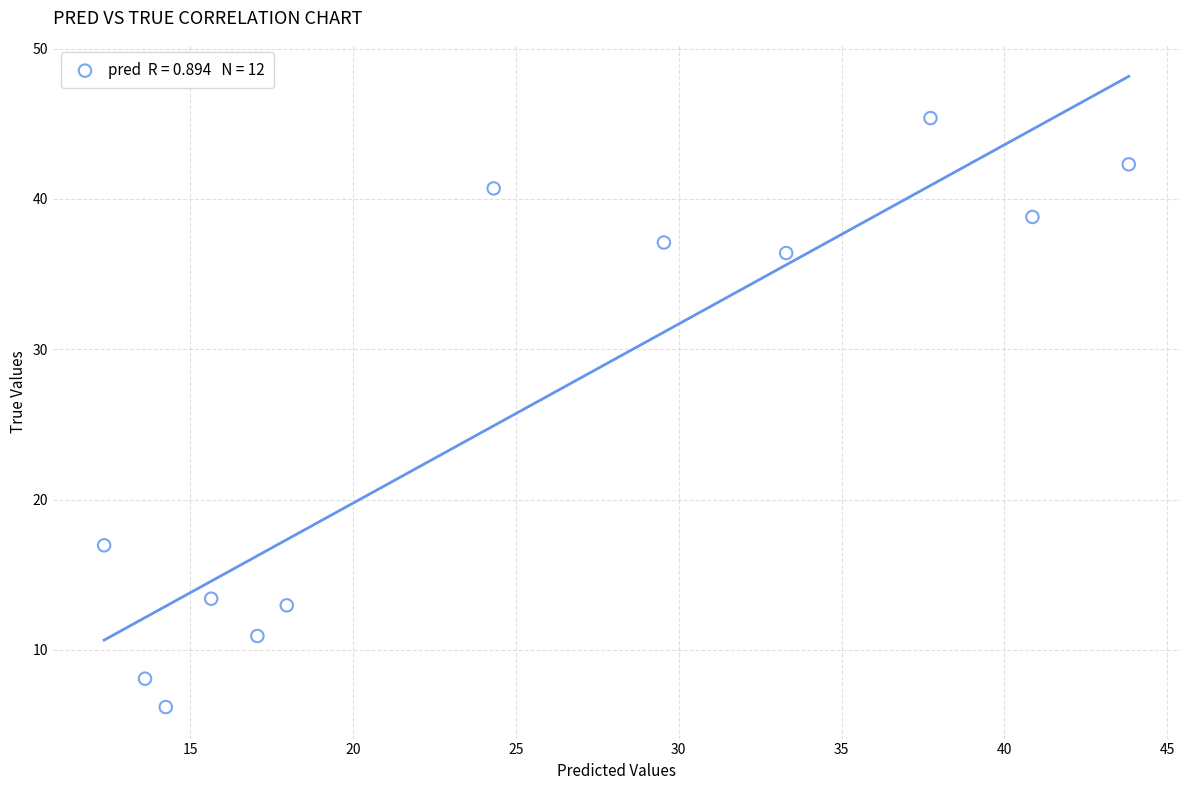

What Y value in the scatter plot is closest to 25?

17.0